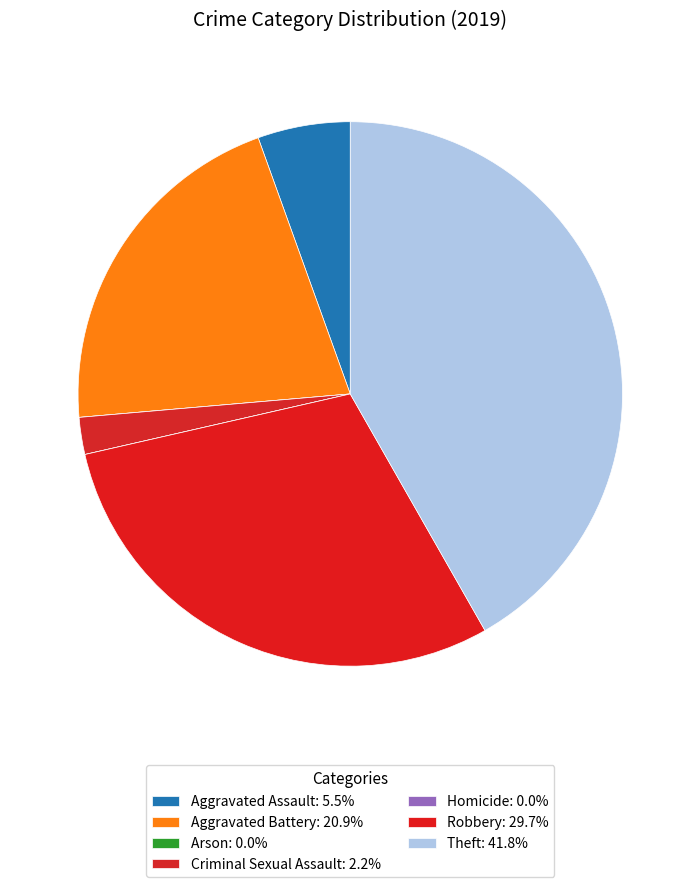

How much of the chart is everything except Aggravated Assault?

94.5%